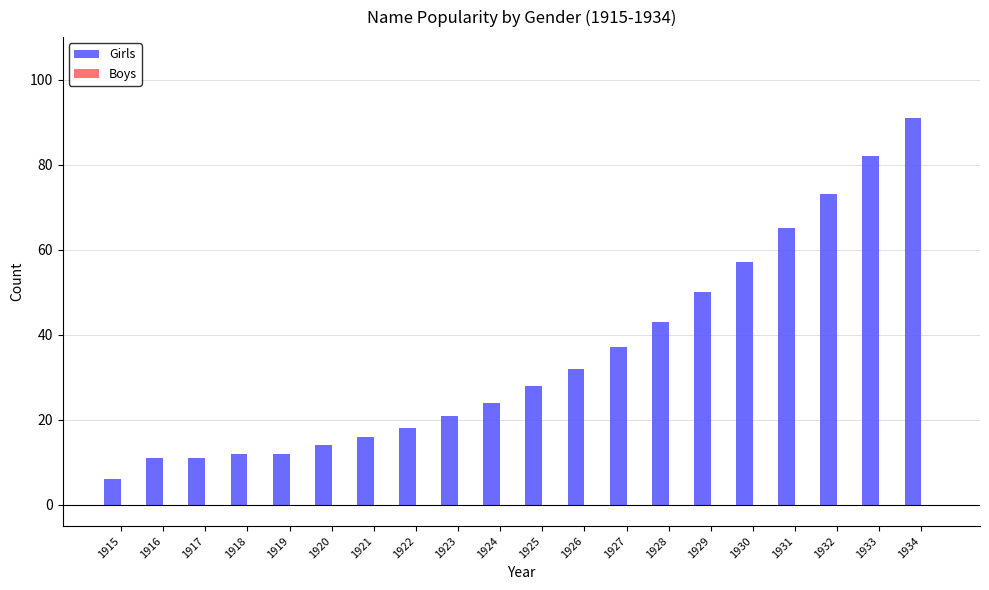

What is the change in value from 1930 to 1934?

+34